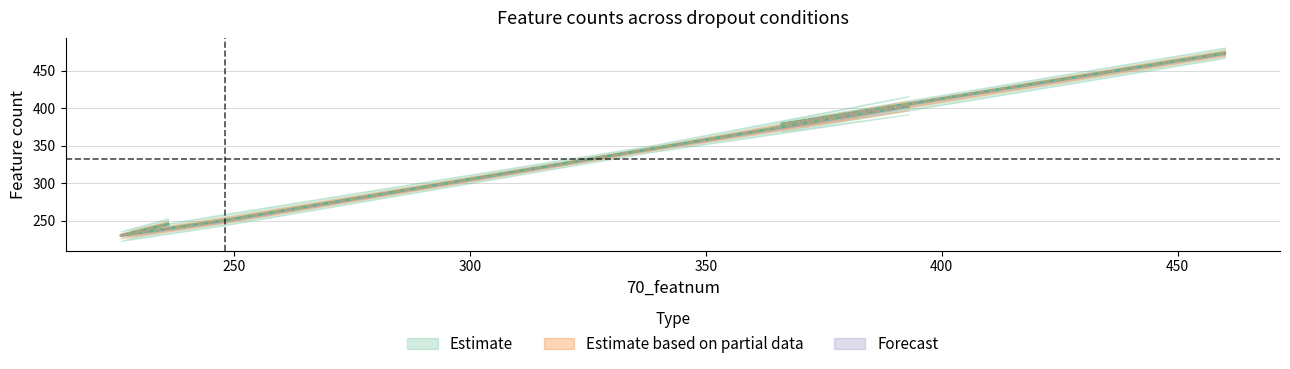

True or false: 73_featnum and 72_featnum intersect in this chart.

False